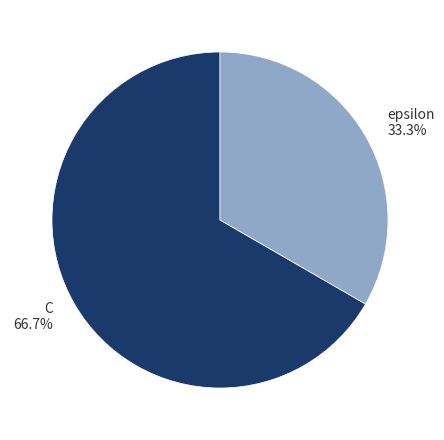

What is the ratio of the value at epsilon to the value at C?

0.5